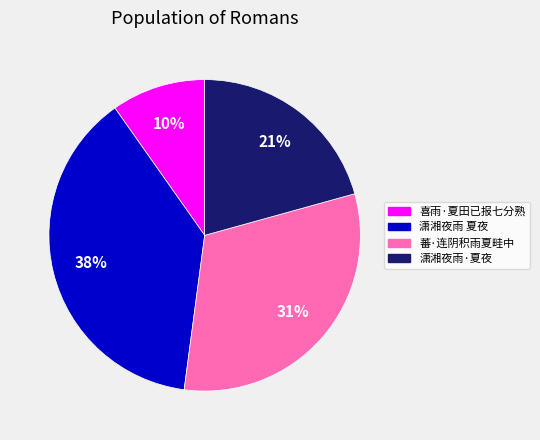

Is there any slice that represents more than half of the pie?

No